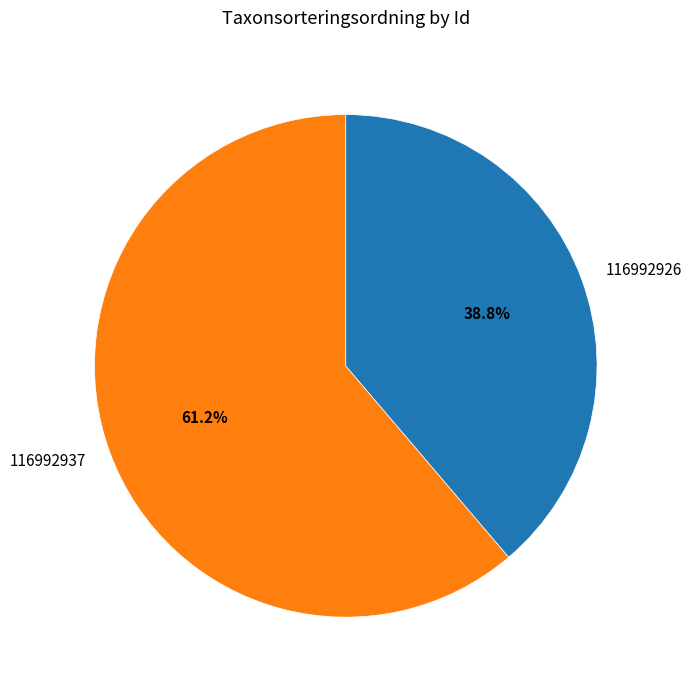

Does 116992937 represent more than half of the total?

Yes